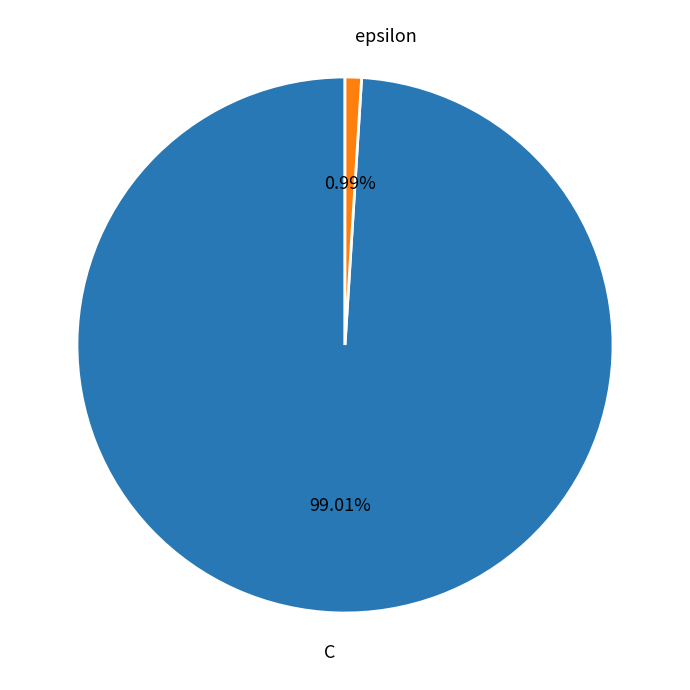

To the nearest percent, what is the difference between the largest and smallest slice percentages?

98%